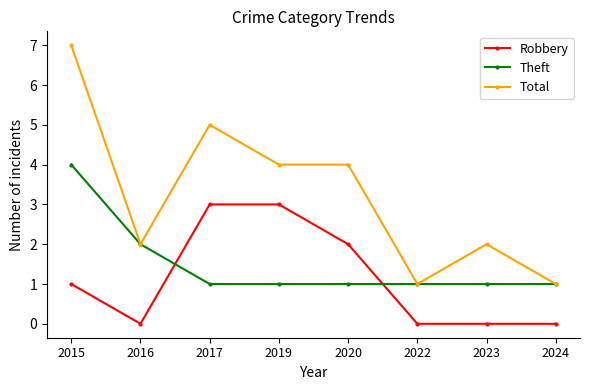

Is the value of Theft at 2015 greater than the value of Total at 2017?

No